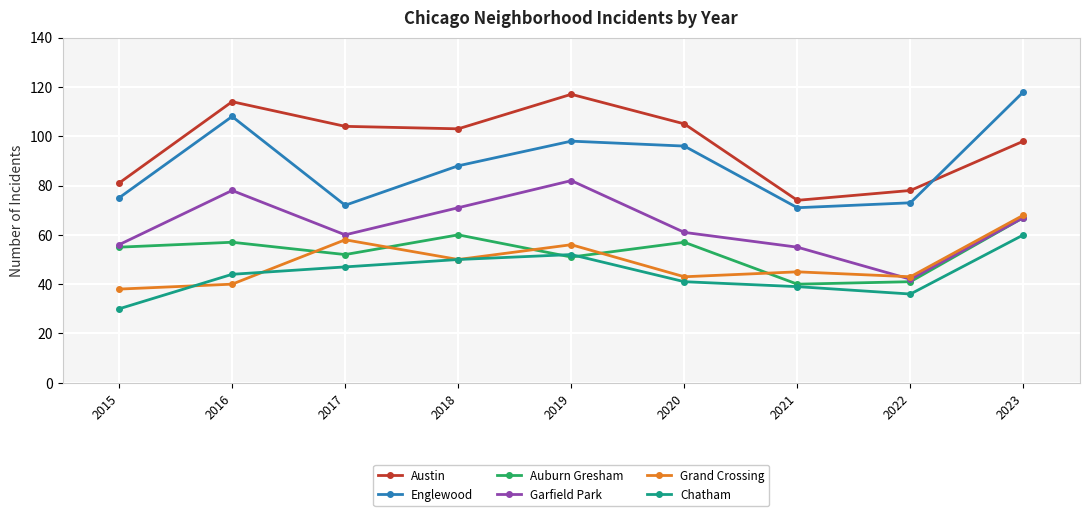

True or false: Chatham and Garfield Park cross at least once.

False